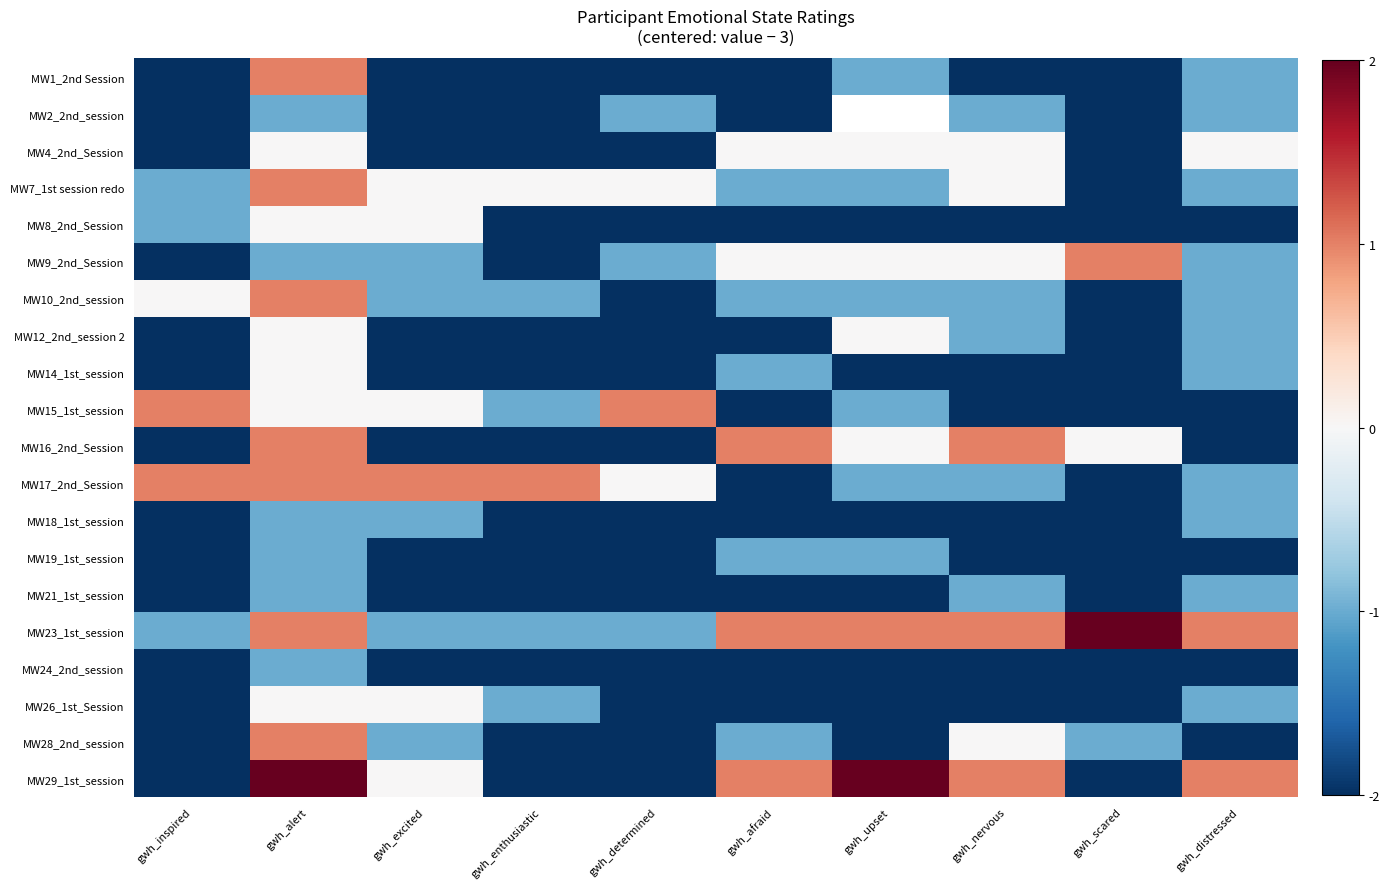

List the labels in order of MW14_1st_session value, smallest first.

gwh_inspired, gwh_excited, gwh_enthusiastic, gwh_determined, gwh_upset, gwh_nervous, gwh_scared, gwh_afraid, gwh_distressed, gwh_alert